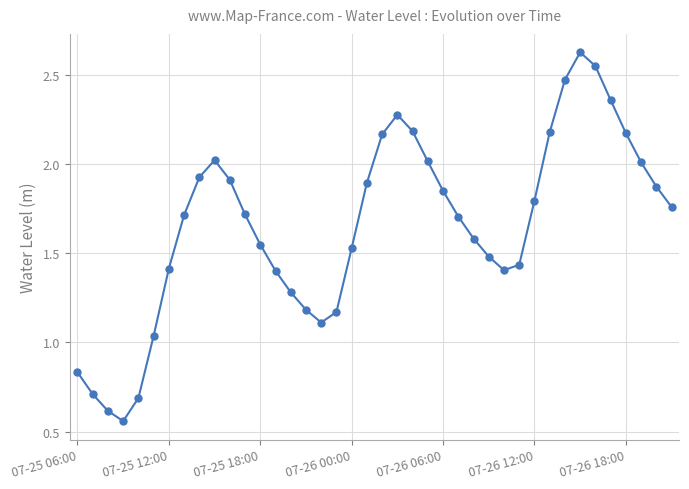

Count the number of data series in this chart.

1